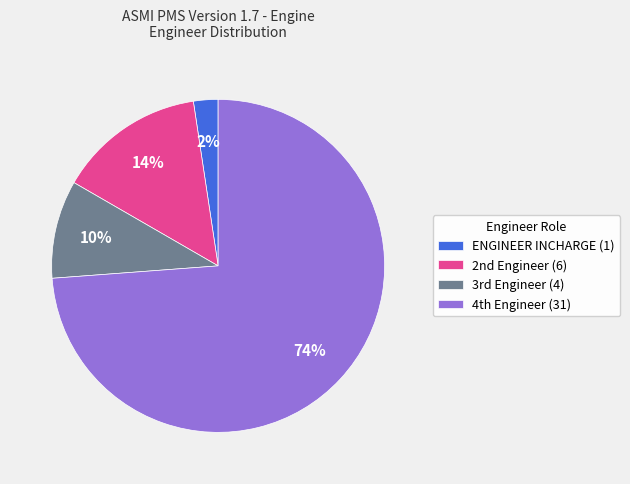

What is the smallest slice in the pie chart?

ENGINEER INCHARGE (1)